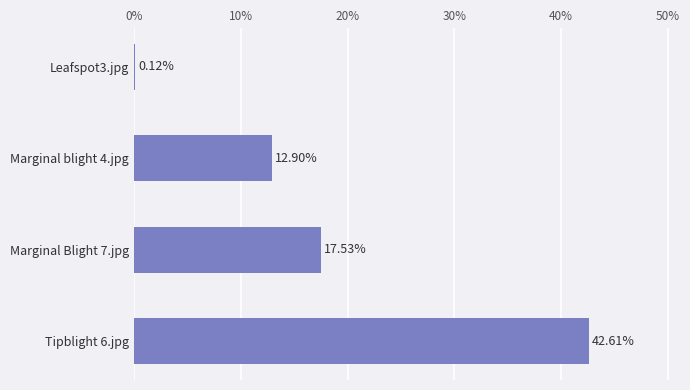

What is the change in value from Leafspot3.jpg to Marginal Blight 7.jpg?

+17.4